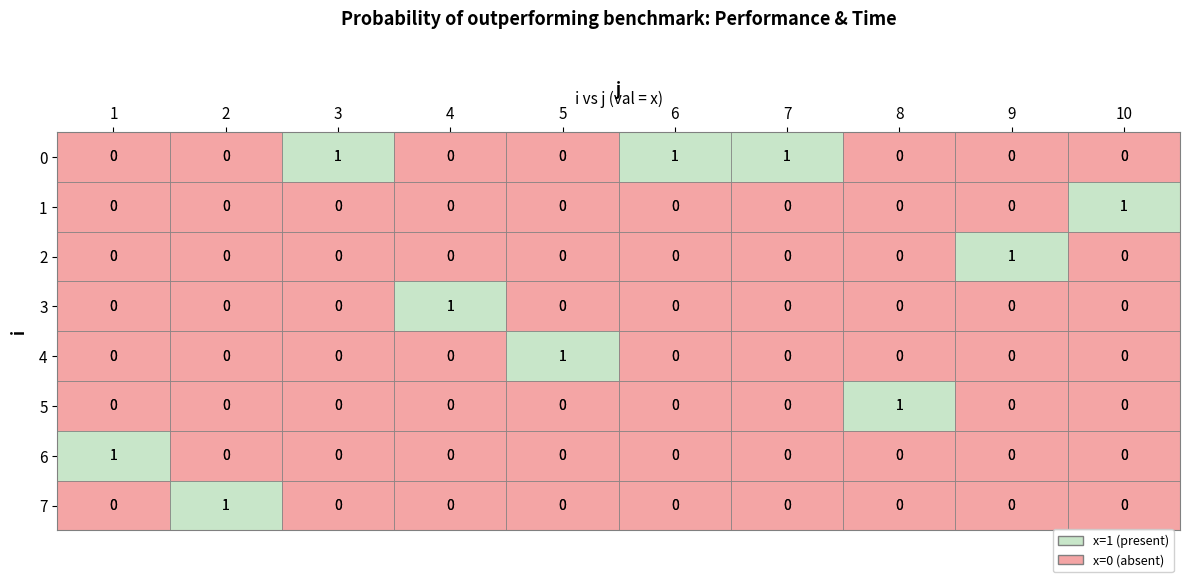

How many 2 values are between 0 and 1?

10